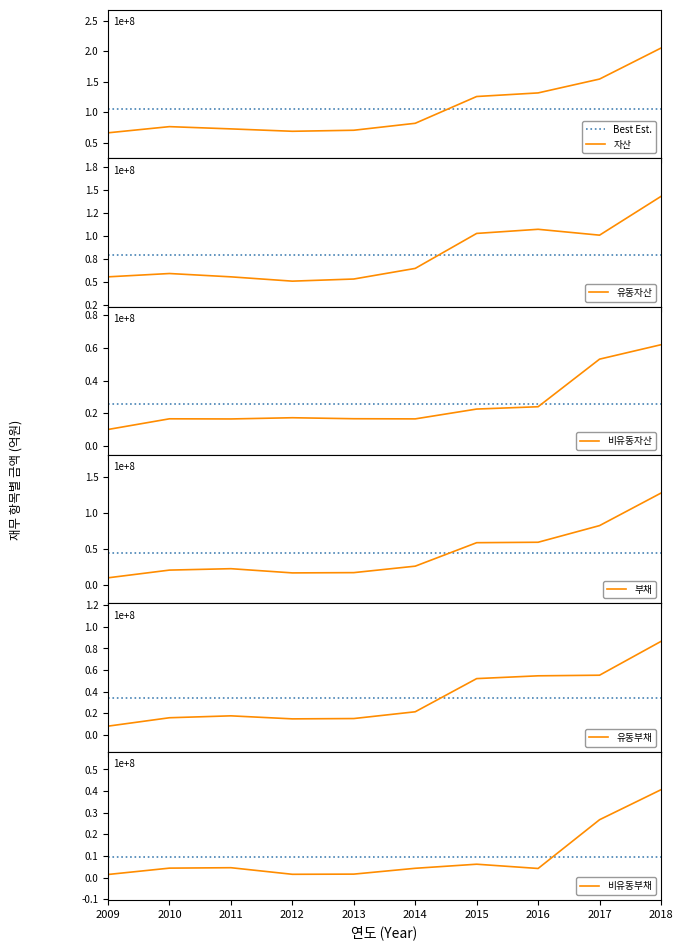

True or false: 비유동자산 has more than 1 points higher than both neighbors.

True